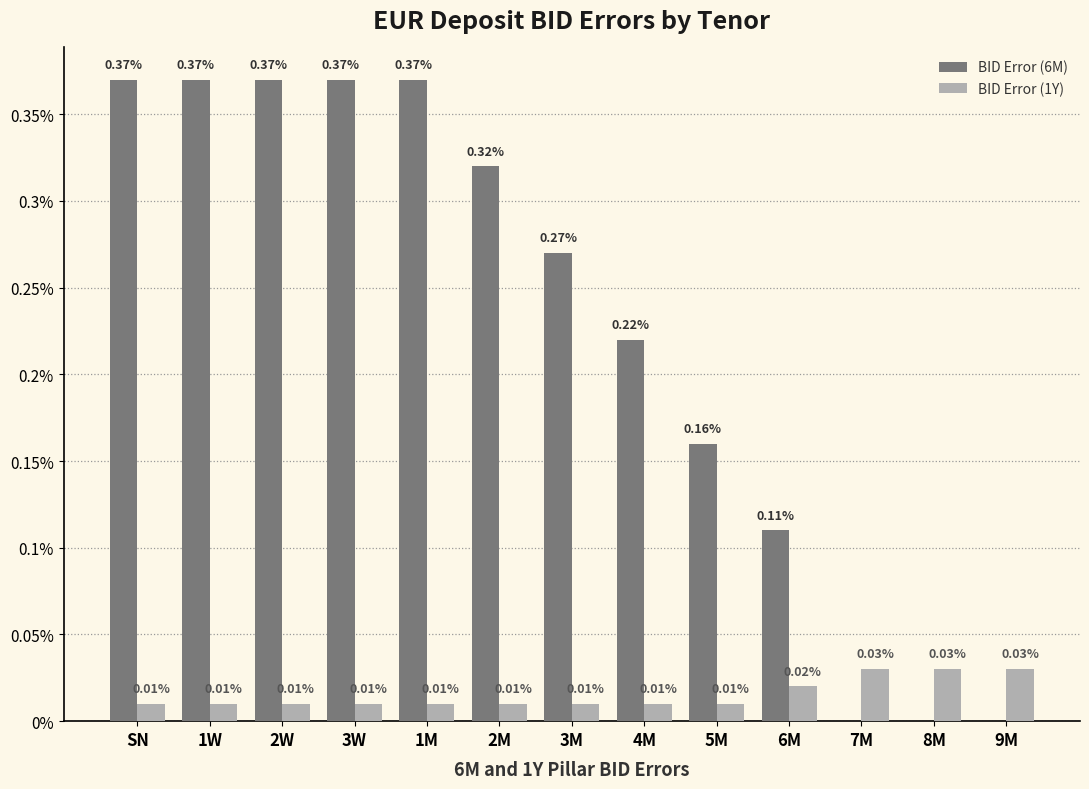

Rank the categories by BID Error (6M) value from highest to lowest.

SN, 1W, 2W, 3W, 1M, 2M, 3M, 4M, 5M, 6M, 7M, 8M, 9M